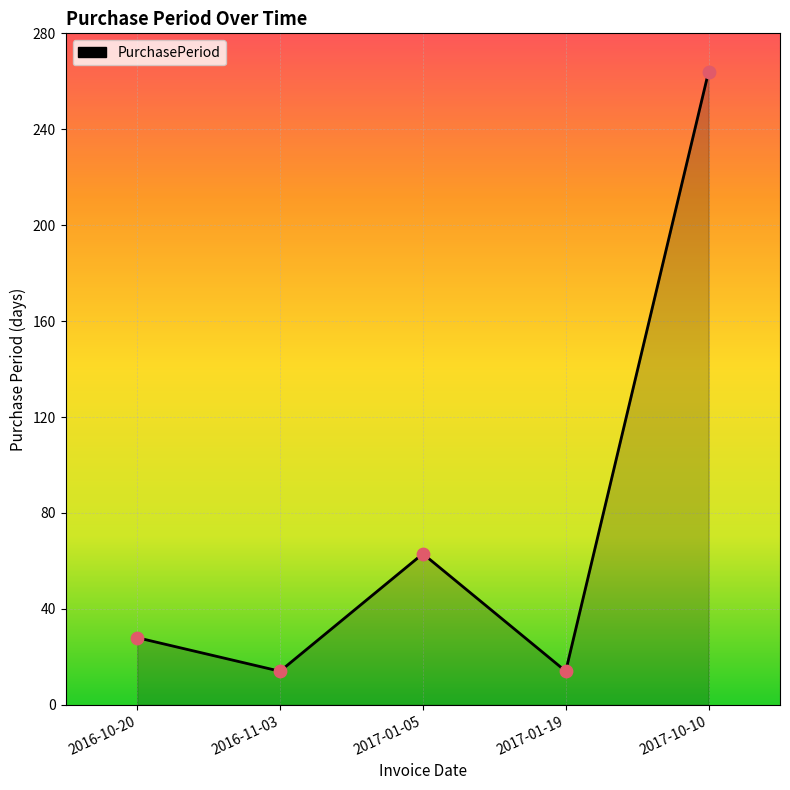

Between 2016-10-20 and 2017-10-10, which is larger?

2017-10-10